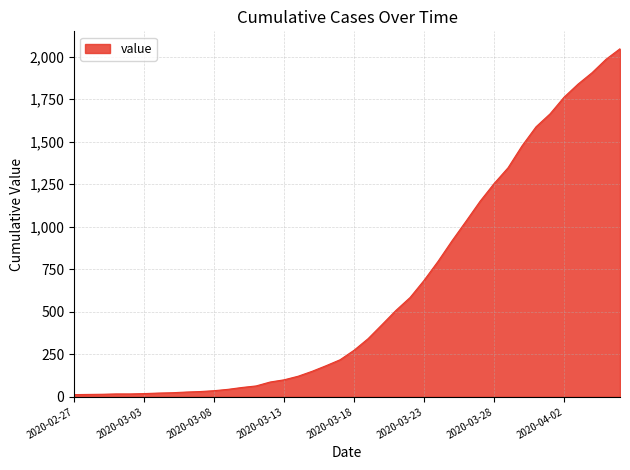

What is the maximum value shown in the chart?

2047